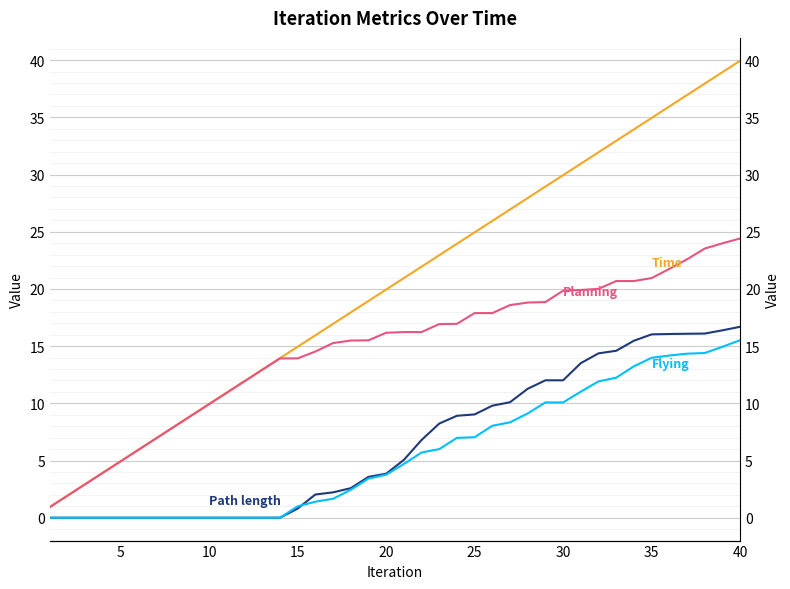

True or false: Time and Flying intersect in this chart.

False